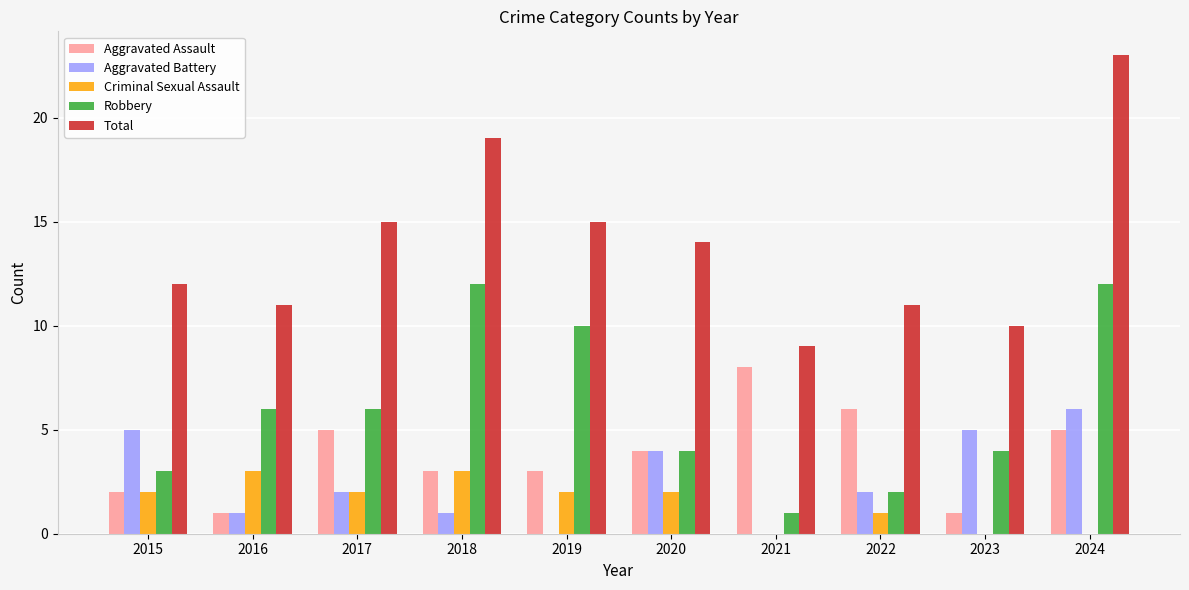

What is the sum of the Aggravated Assault values at 2015 and 2018?

5